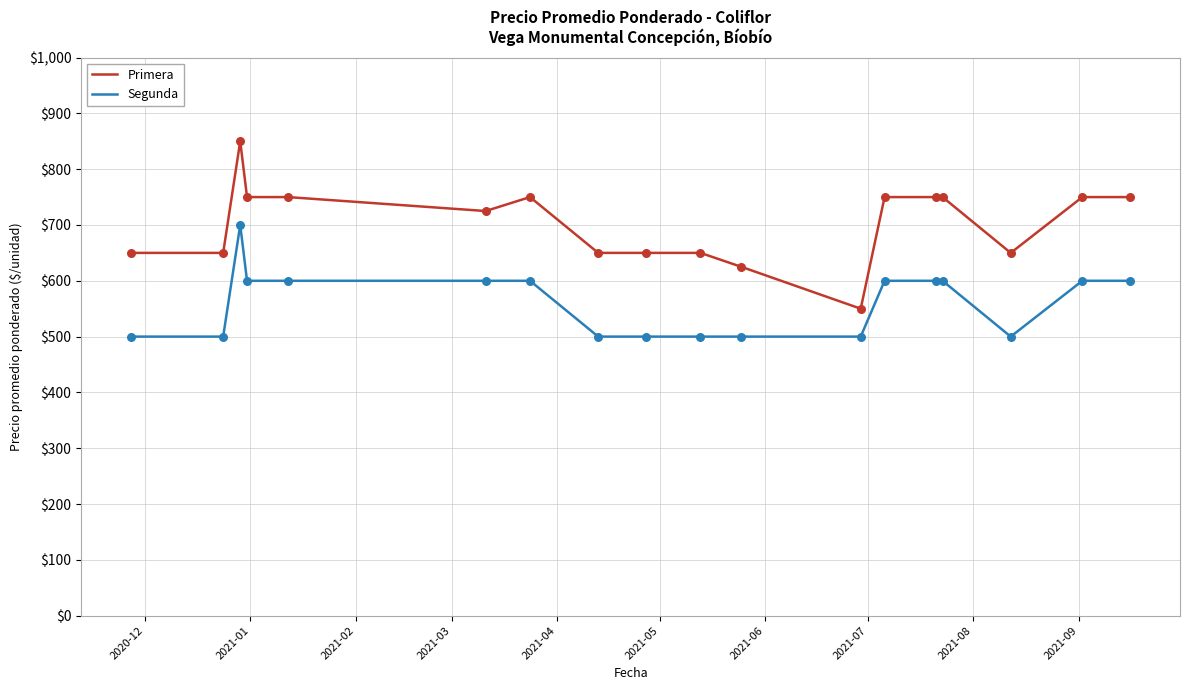

What is the difference between the maximum and minimum values in the Primera series?

300